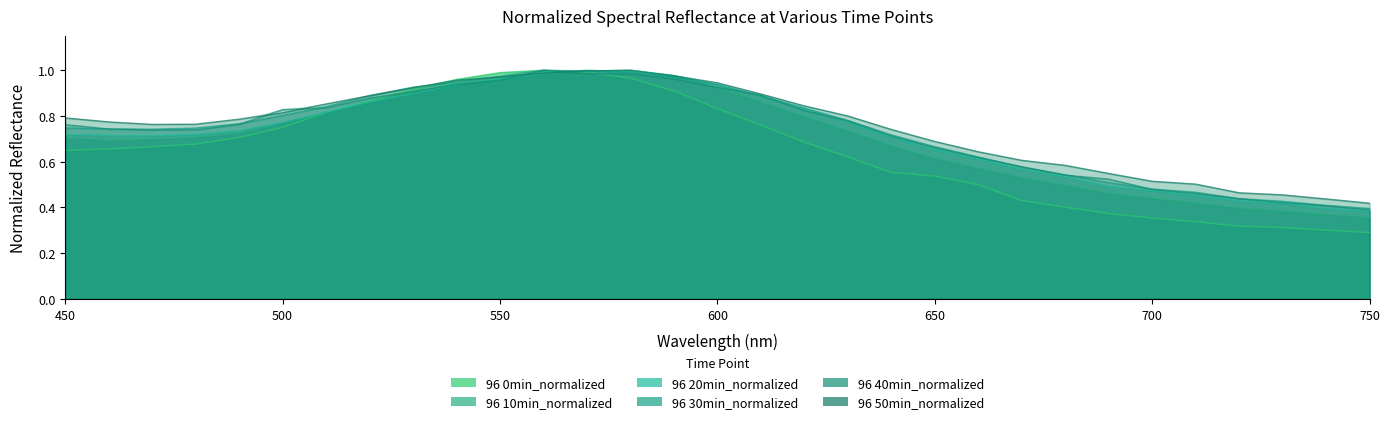

What is the average value of the 96 0min_normalized series?

0.6